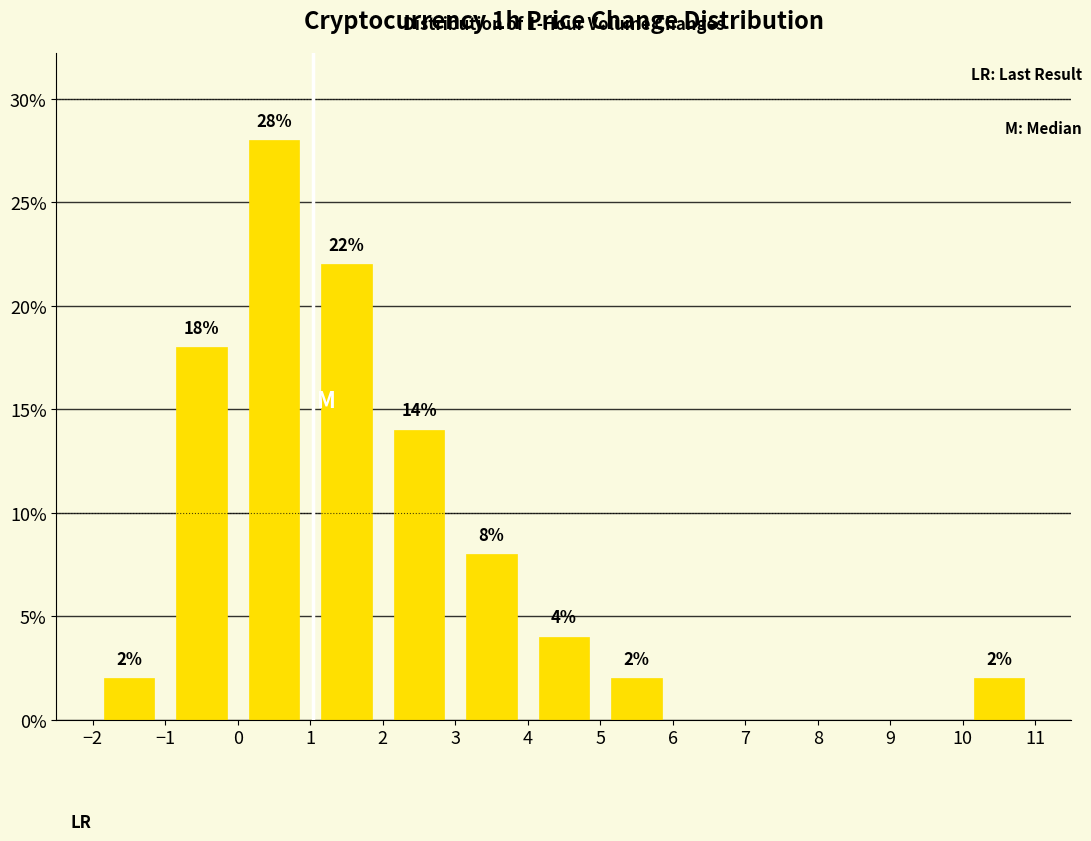

Which range on the x-axis has the tallest bar?

0 to 1